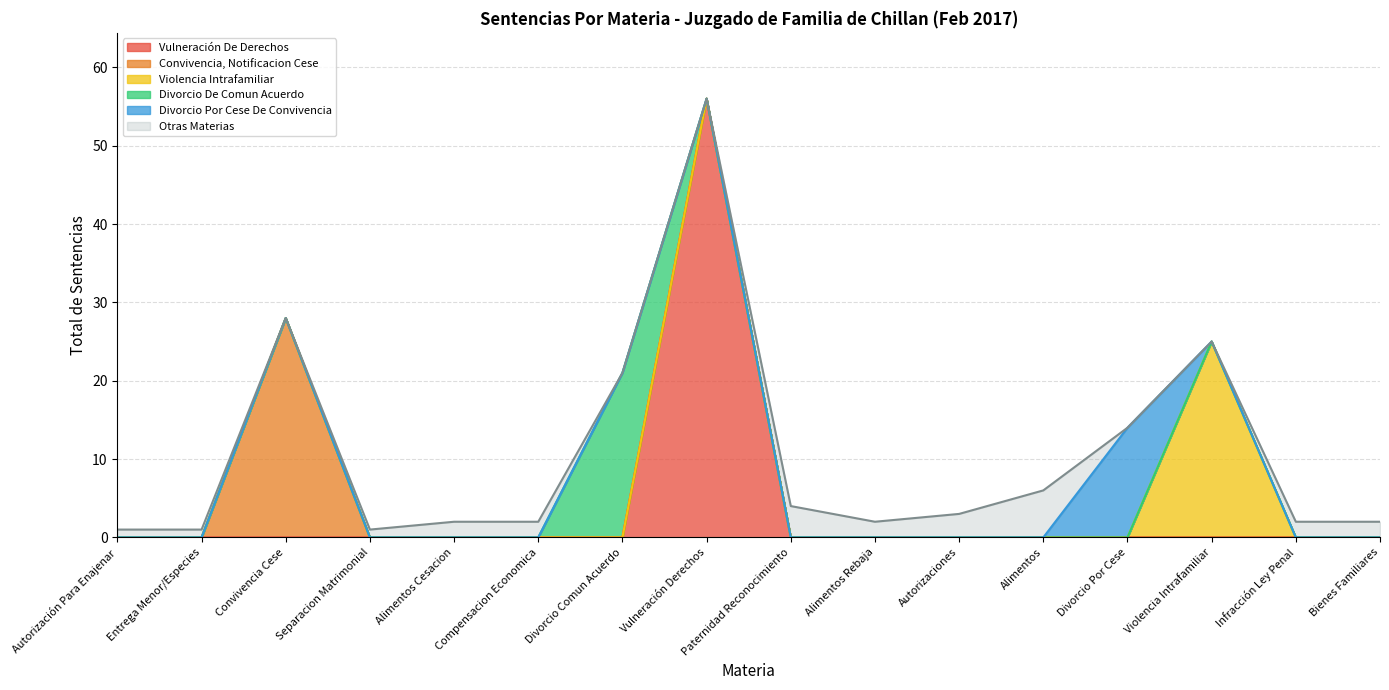

True or false: Violencia Intrafamiliar and Divorcio De Comun Acuerdo intersect in this chart.

False